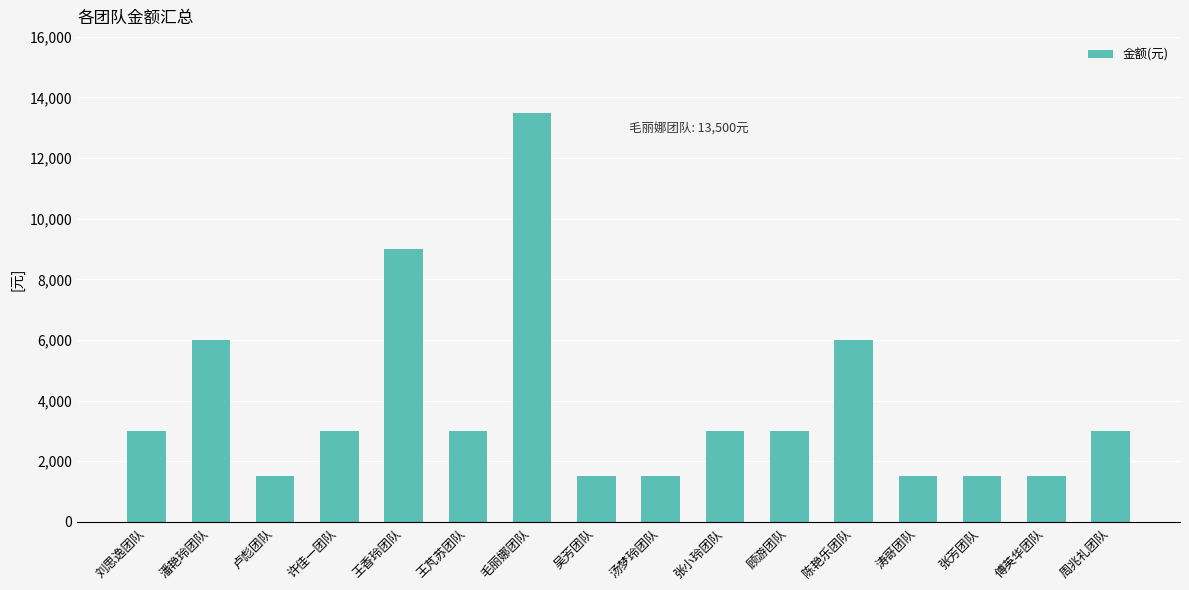

Is it true that the value at 周兆礼团队 is 3000?

True